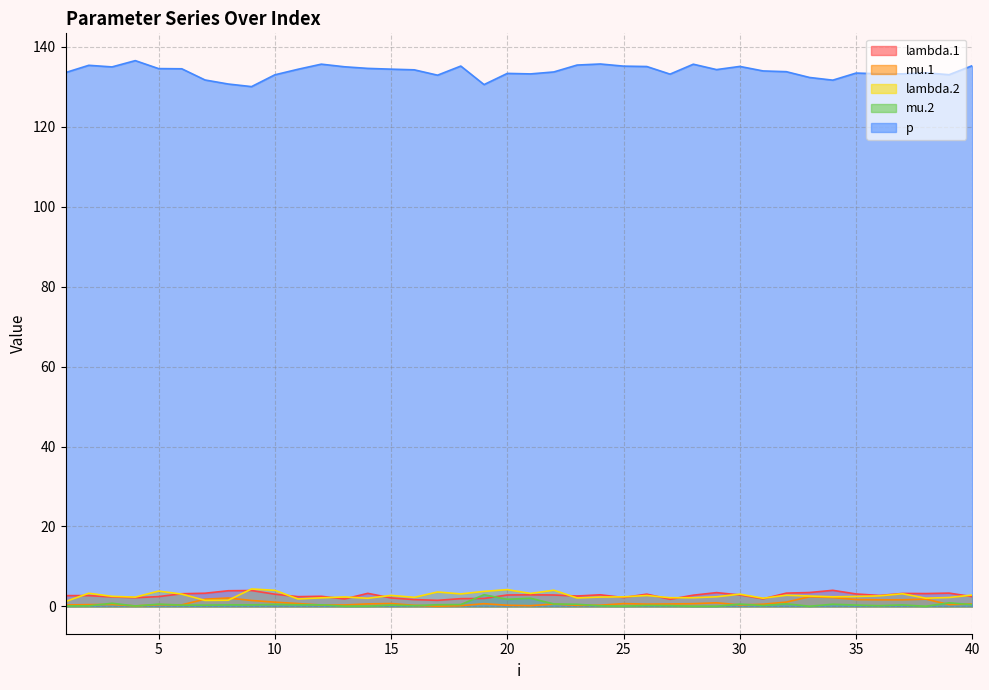

Does the chart display data point markers on the line(s)?

No